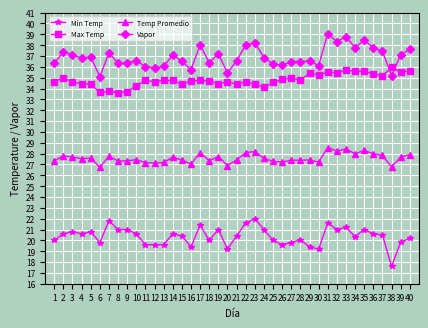

Which series has the largest total across all categories?

Vapor